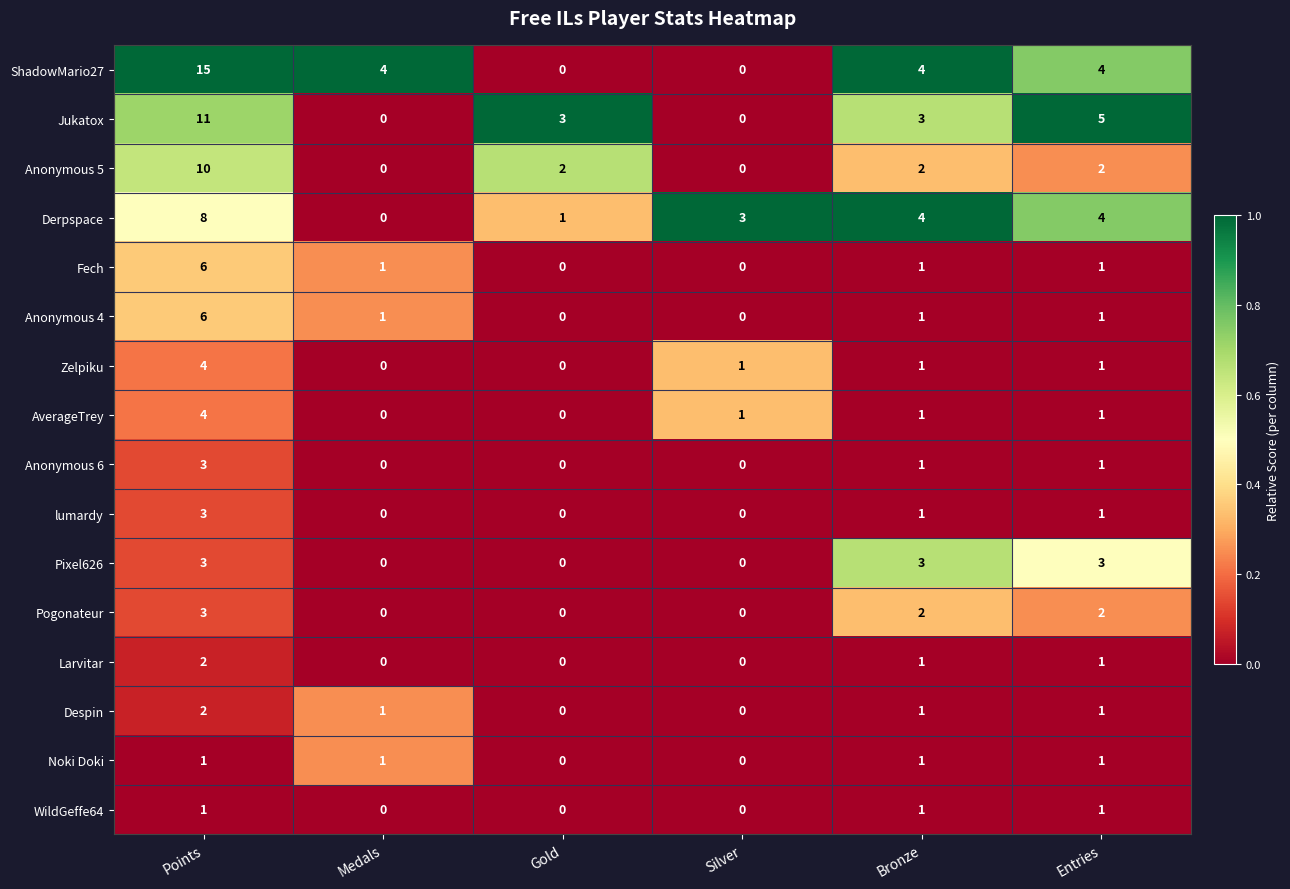

Which series has the widest spread of values?

ShadowMario27